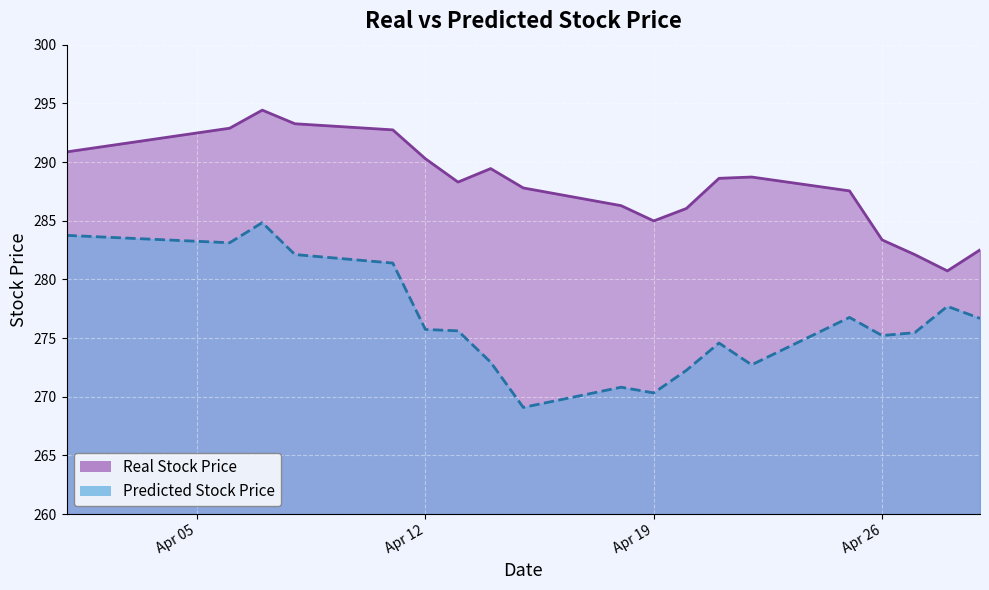

Which category has the highest value in the Predicted Stock Price series?

2022-04-07